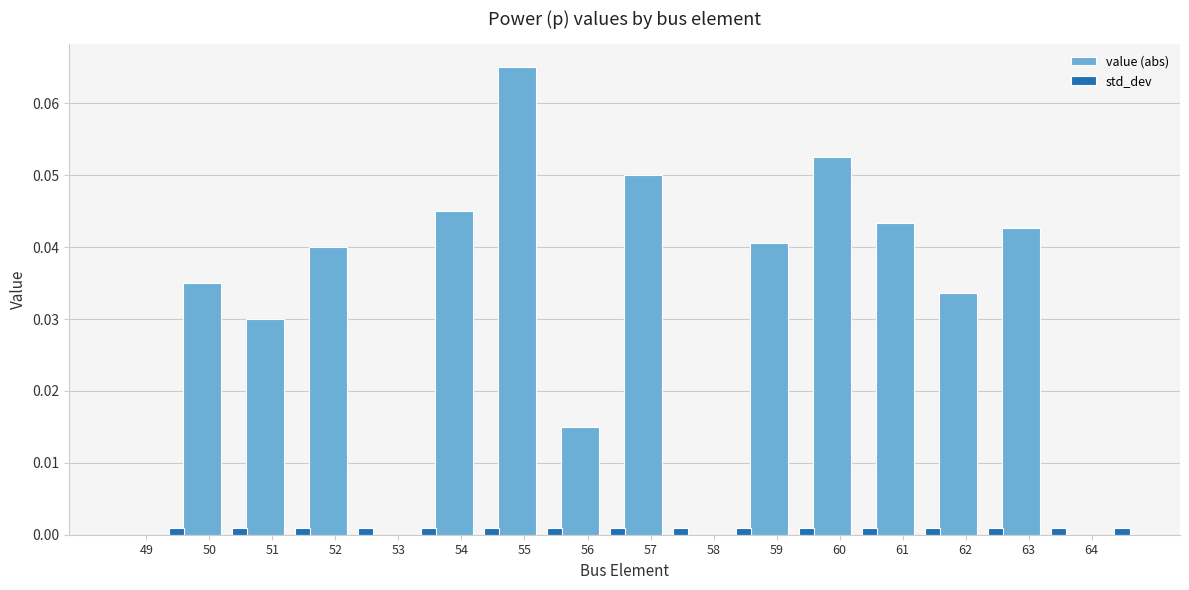

How many data points does each series have?

16